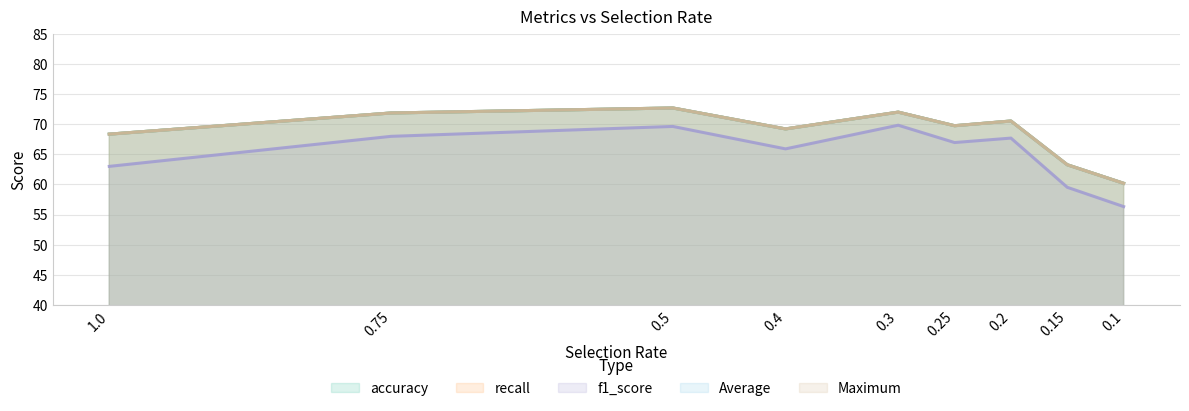

In Maximum, how many points are higher than both neighbors (excluding endpoints)?

3